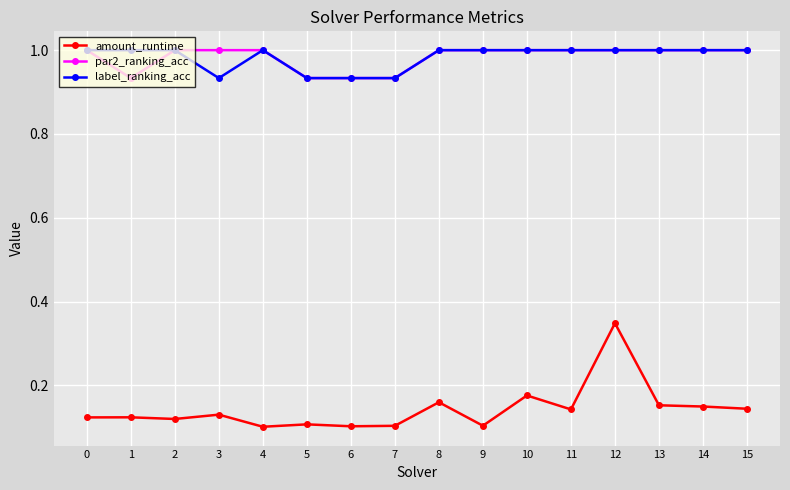

Which series has the largest range (max minus min)?

amount_runtime